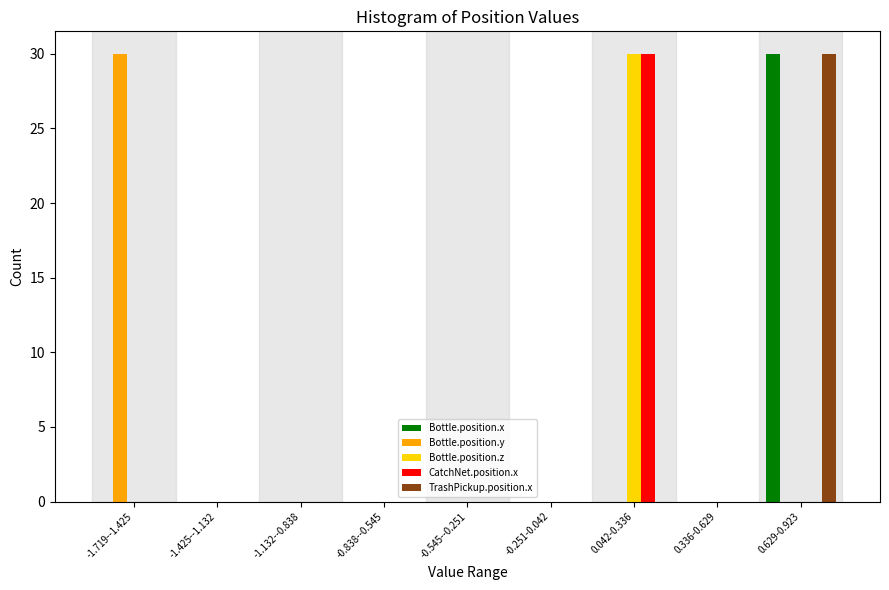

Is it true that CatchNet.position.x equals -13 at -1.132--0.838?

False